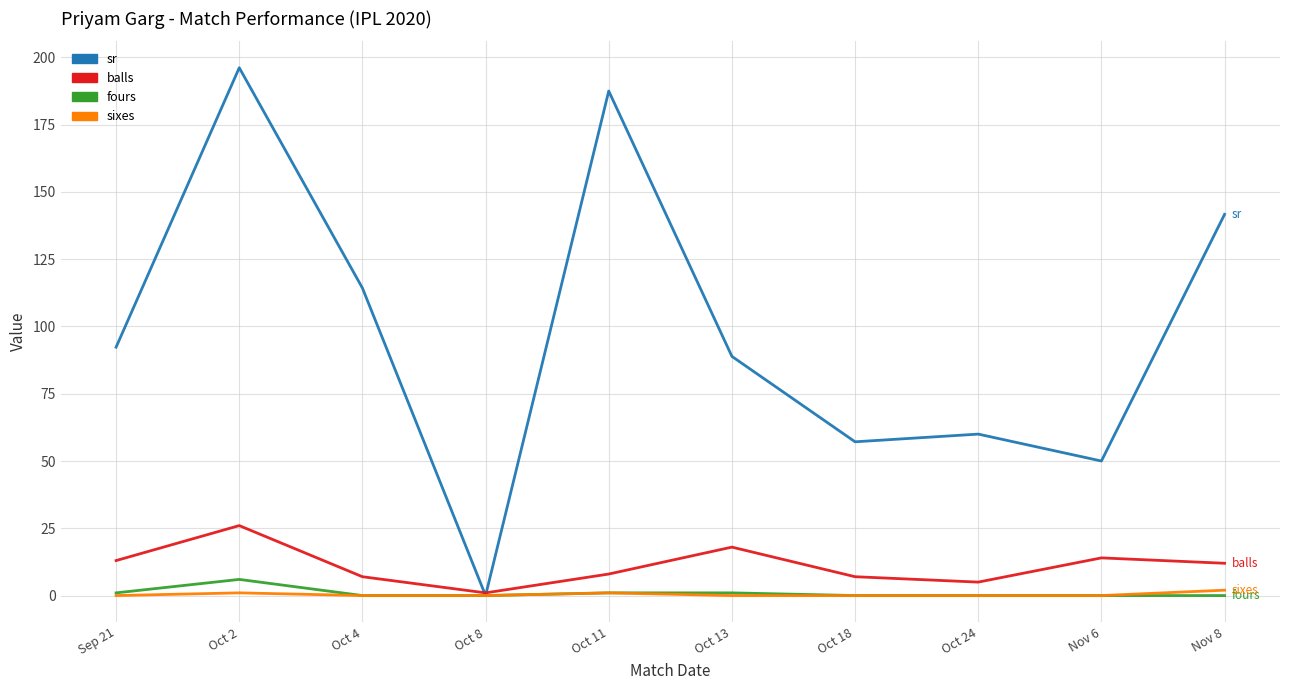

What position from the left is Nov 6?

9